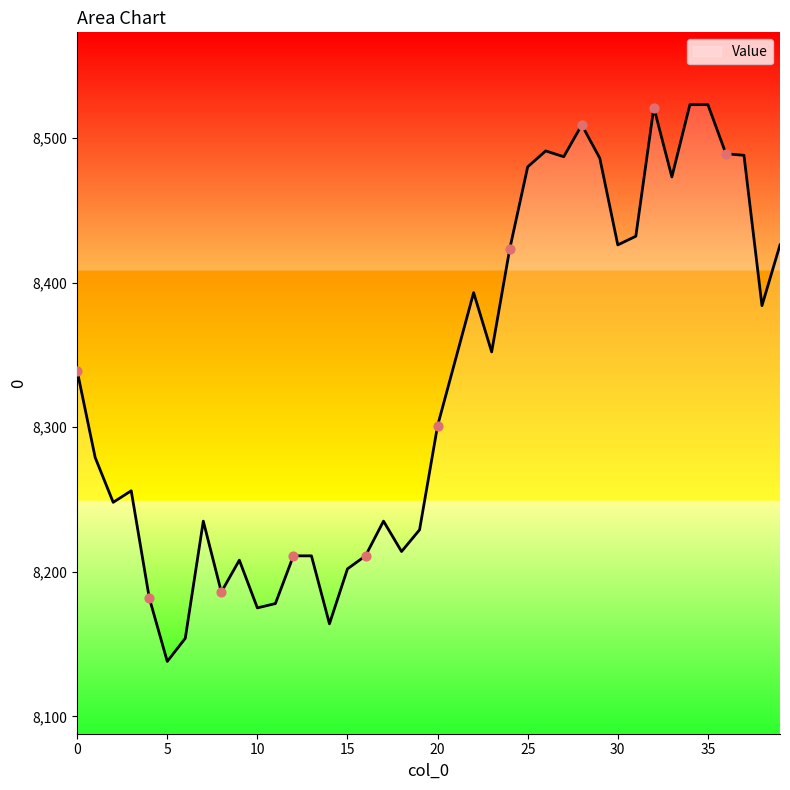

What is the minimum value shown in the chart?

8138